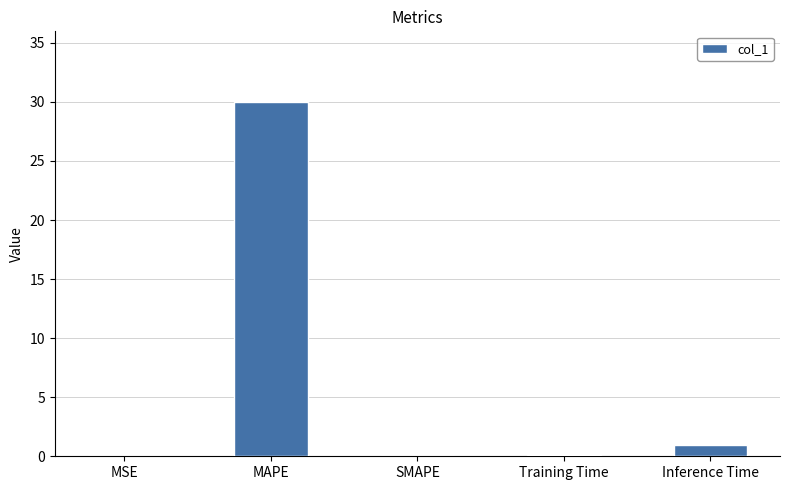

True or false: the data shows 0.0 at SMAPE.

True